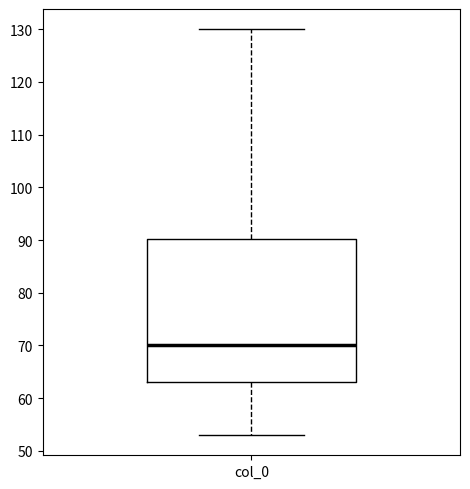

Where does the median line of the box for col_0 sit on the y-axis? The values are not printed on the chart, so give them approximately, as read against the axis.

70